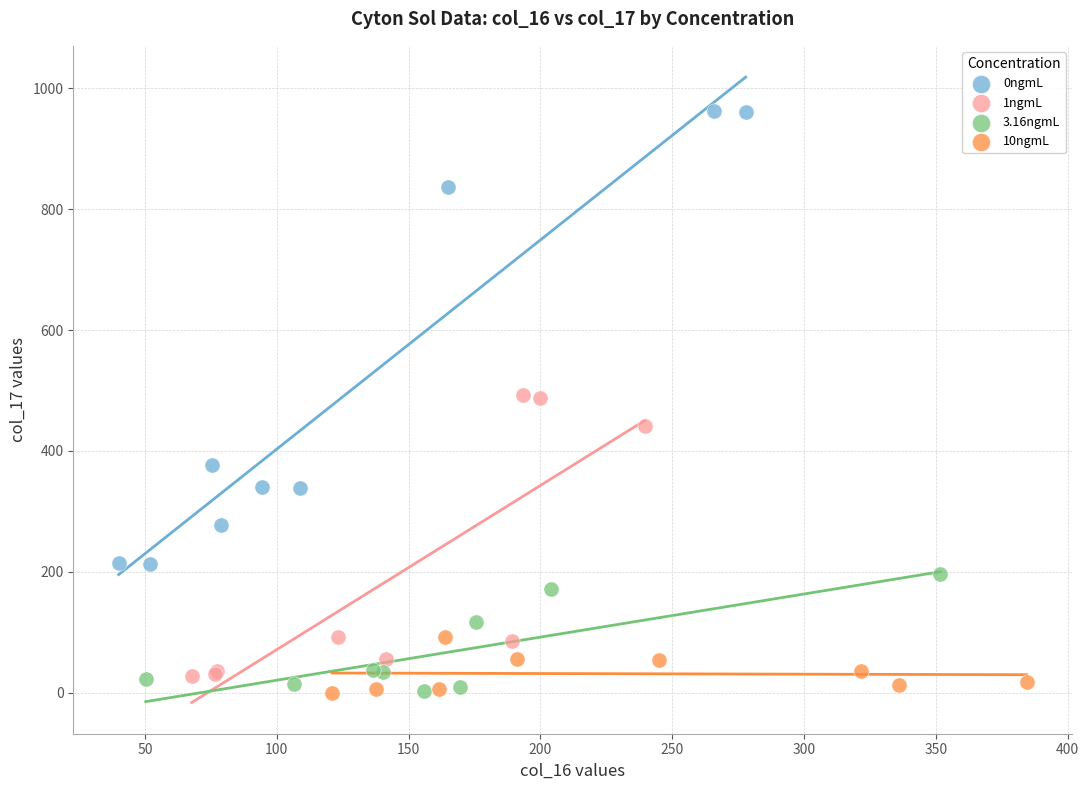

Which series contains the highest Y value?

0ngmL